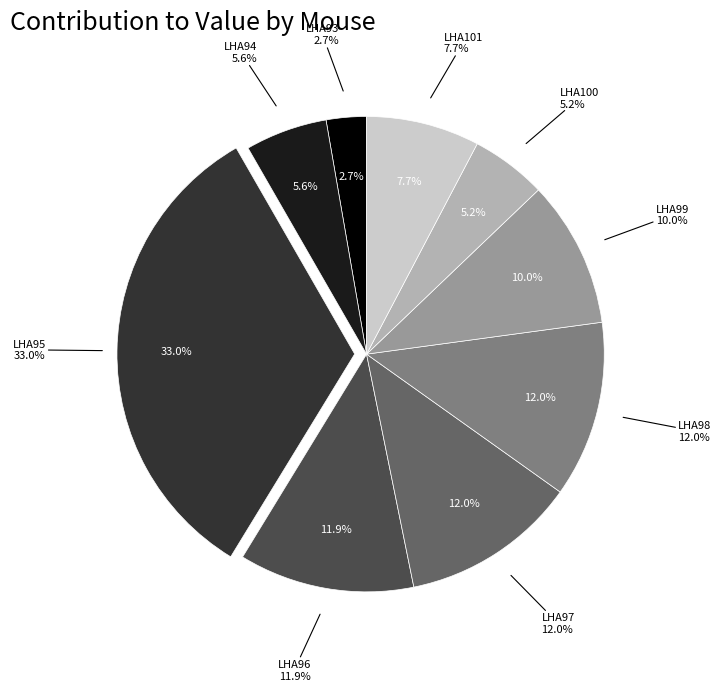

Which category has the biggest portion of the pie?

LHA95